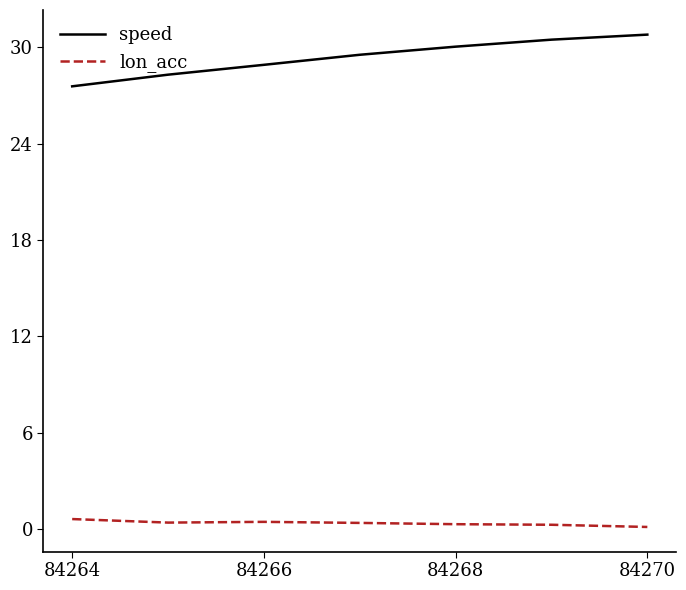

What is the highest value of the lon_acc series?

0.6